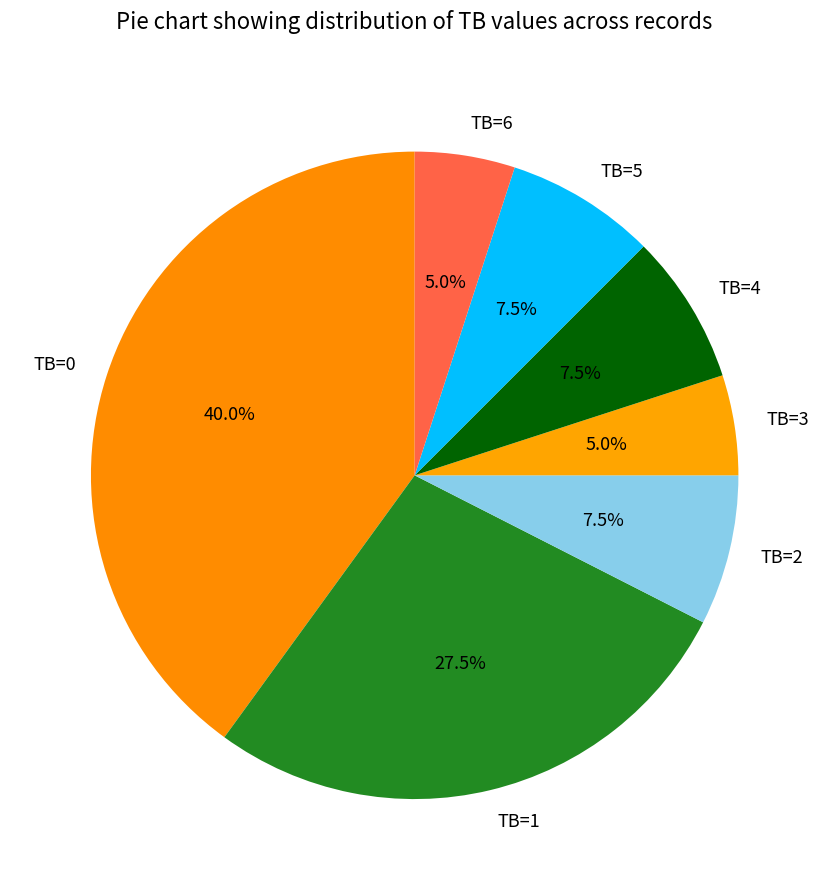

How many slices are in this pie chart?

7